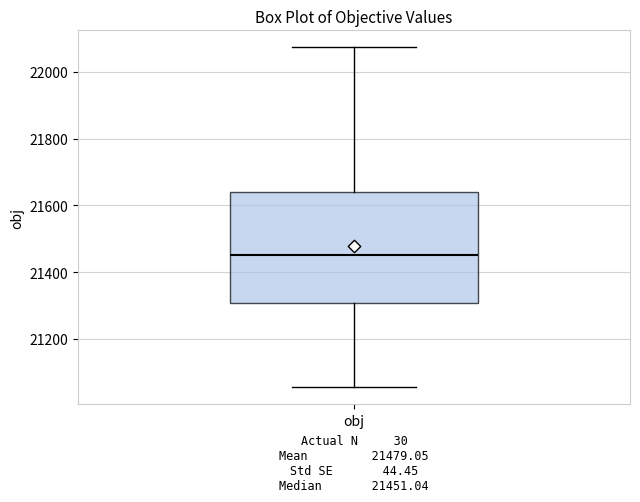

Transcribe this box plot: give where the median line is, the range the box spans, and where the two whiskers end, as read against the y-axis. The values are not printed on the chart, so give them approximately, as read against the axis.

median 21460, box 21300 to 21640, whiskers 21060 to 22080